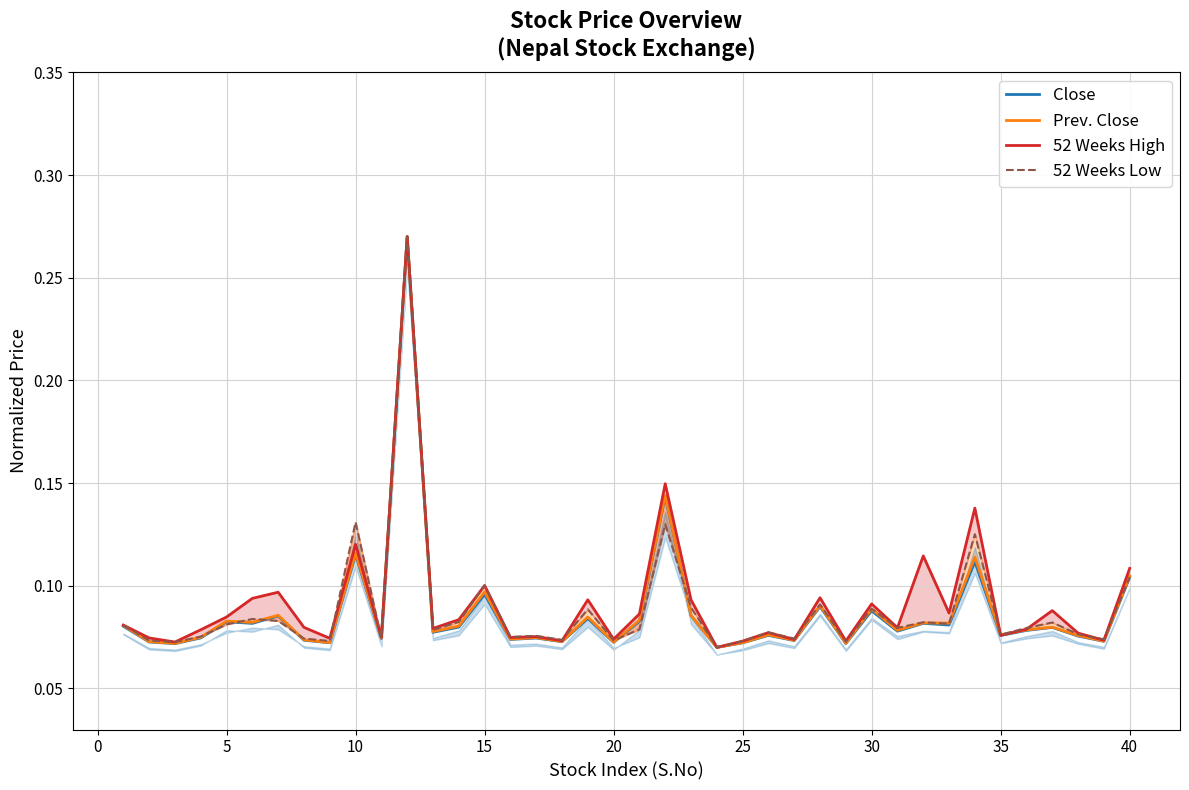

Is it true that Close equals 0.0 at 5?

False